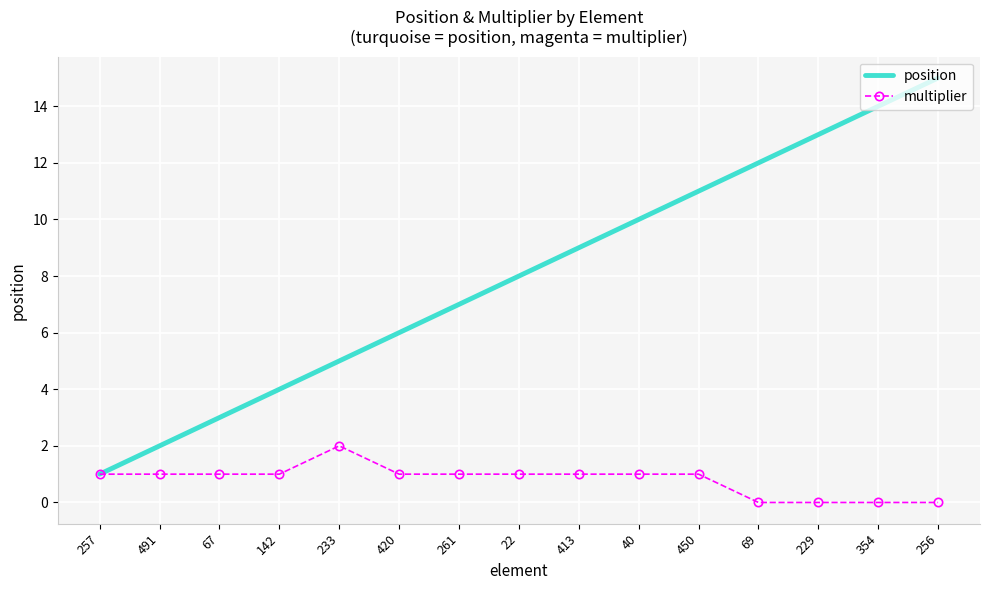

At which category is the sum across all series the highest?

256